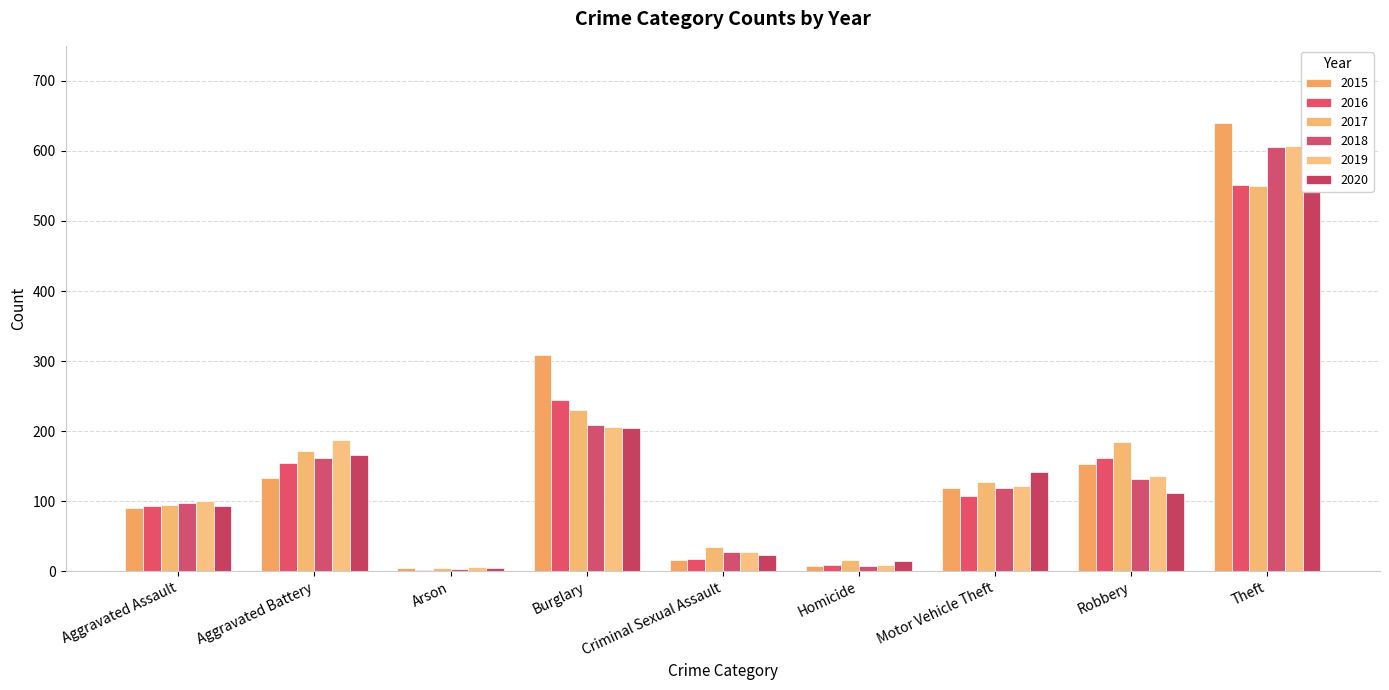

Reading right to left, list all the values displayed in this chart.

2015: 640	153	119	7	16	308	4	133	90
2016: 552	162	107	9	18	245	2	154	93
2017: 550	185	127	16	35	230	4	171	94
2018: 605	131	119	7	28	209	3	162	97
2019: 607	136	122	9	28	206	6	188	100
2020: 543	112	142	14	23	204	5	166	93